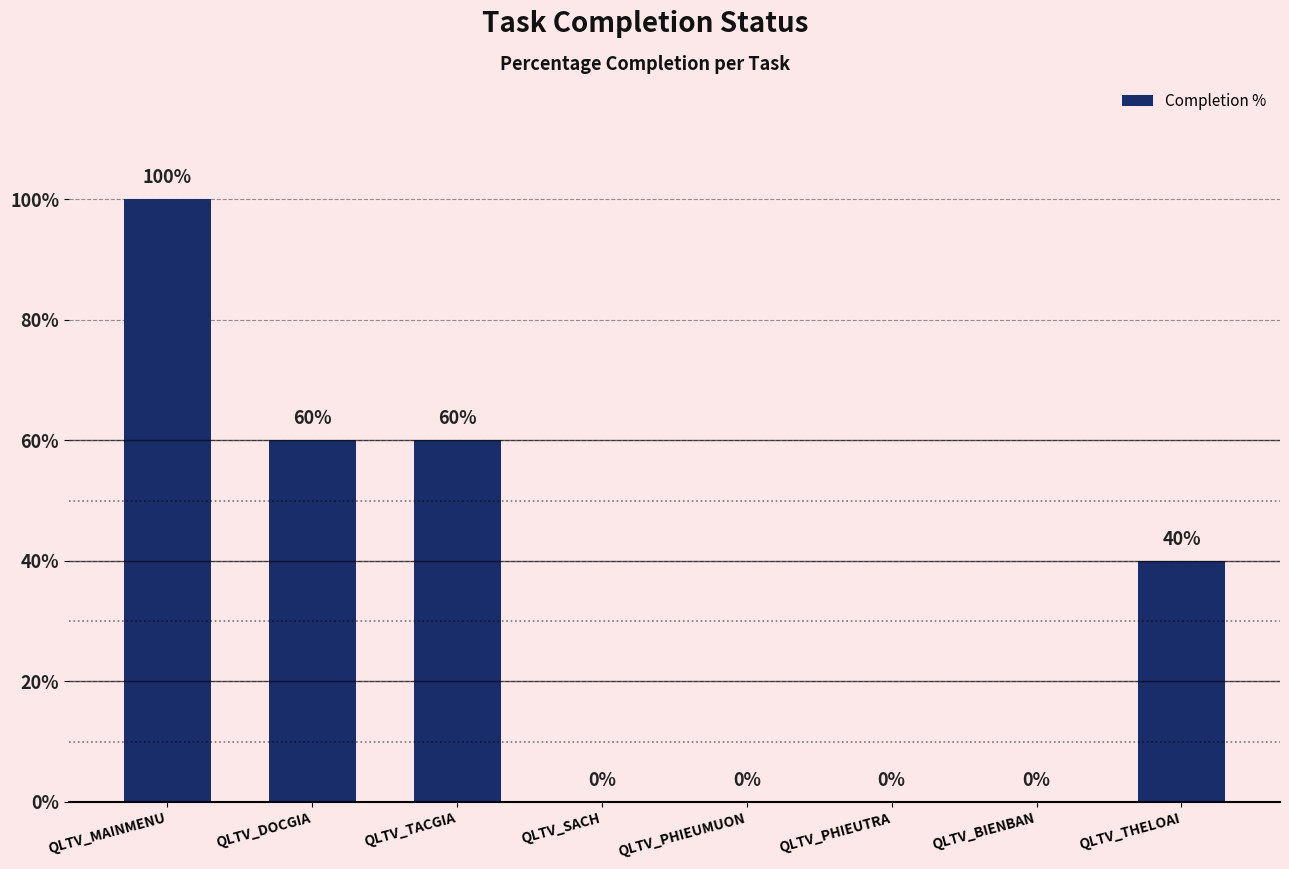

What is the change in value from QLTV_TACGIA to QLTV_THELOAI?

-20